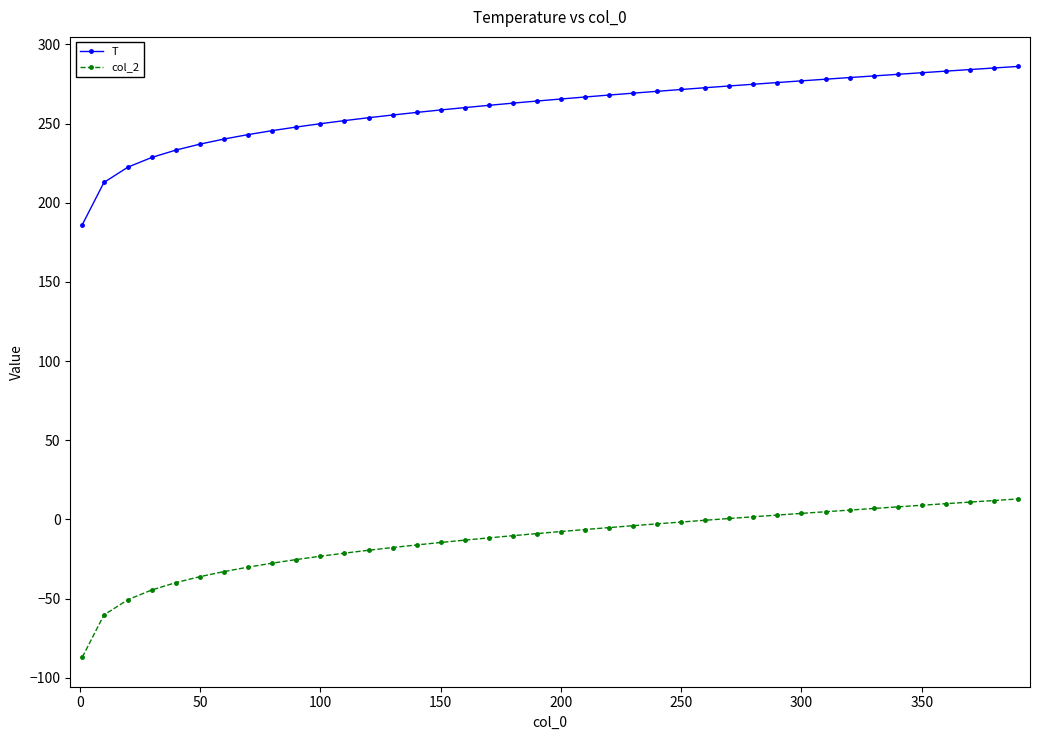

Does the chart have visible grid lines?

No